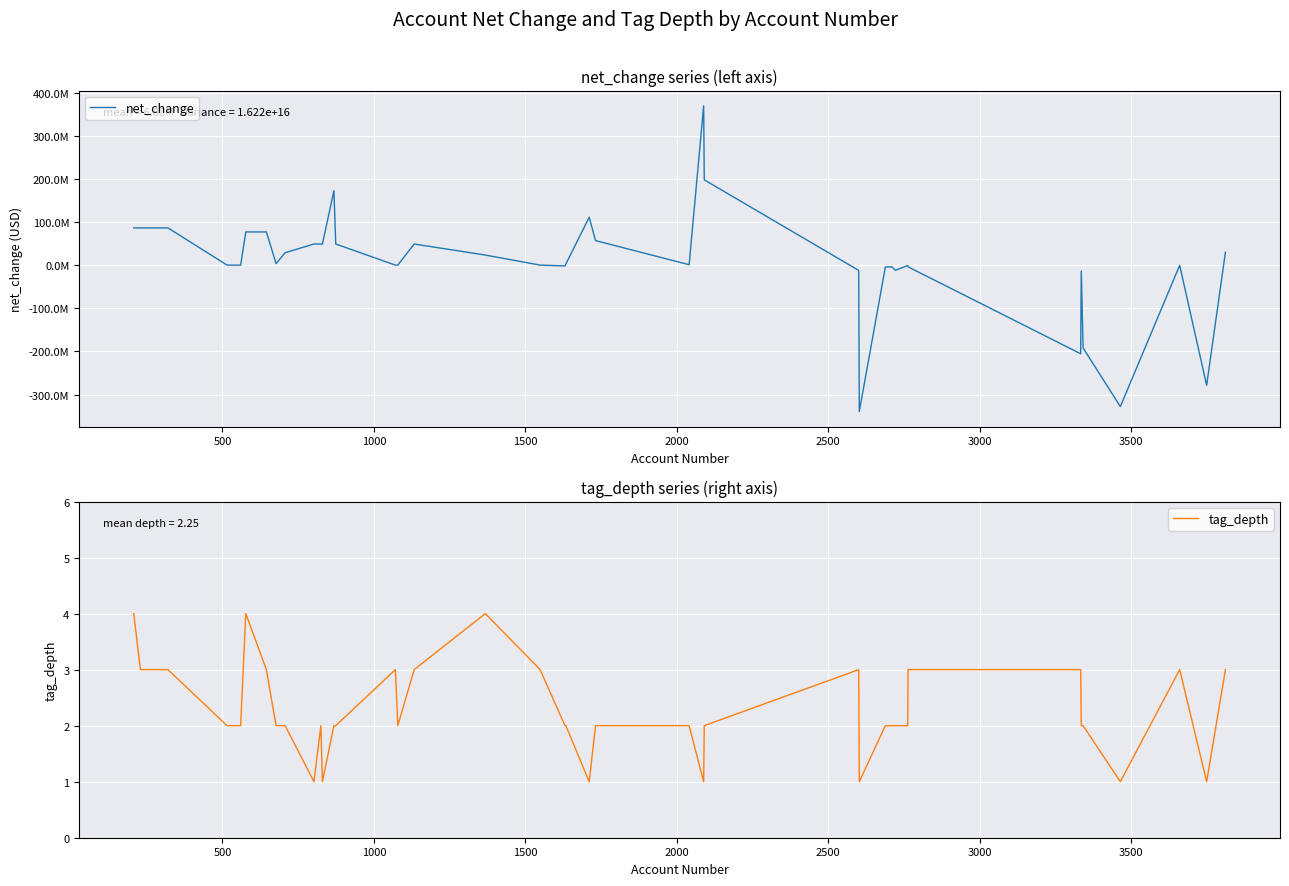

After their last crossing, which series has the higher values: net_change or tag_depth?

net_change